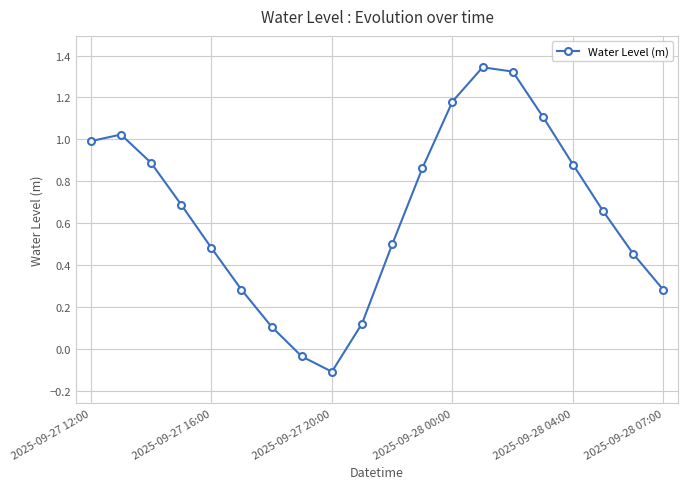

How many points are lower than both their immediate neighbors (excluding endpoints)?

1